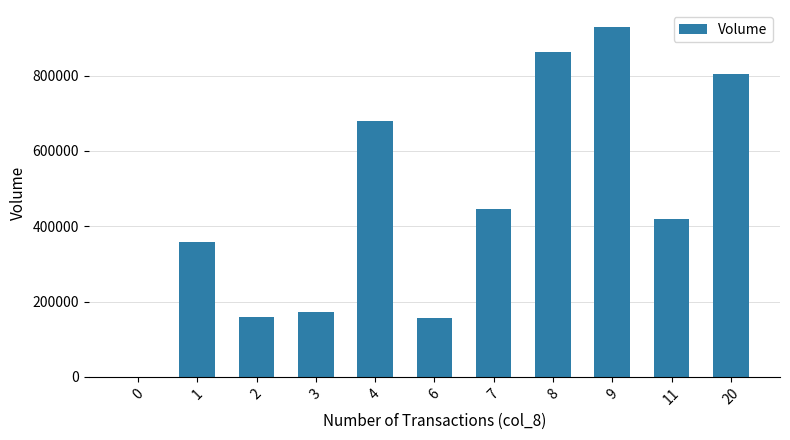

True or false: the data shows 168731 at 1.

False